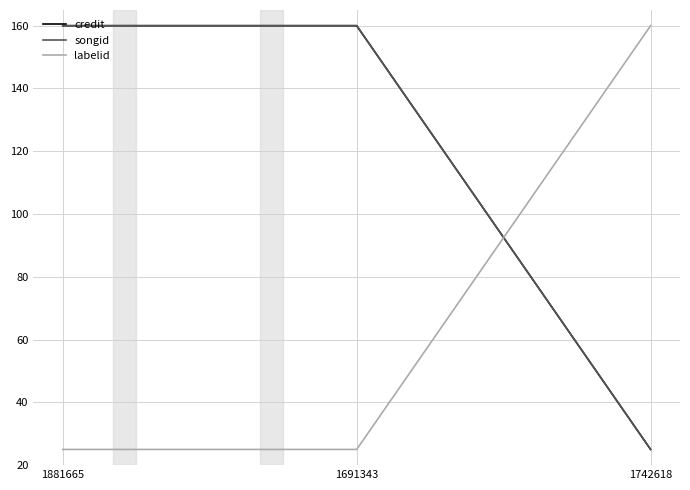

Reading left to right, list all the values displayed in this chart.

credit: 160	160	25
songid: 160	160	25
labelid: 25	25	160